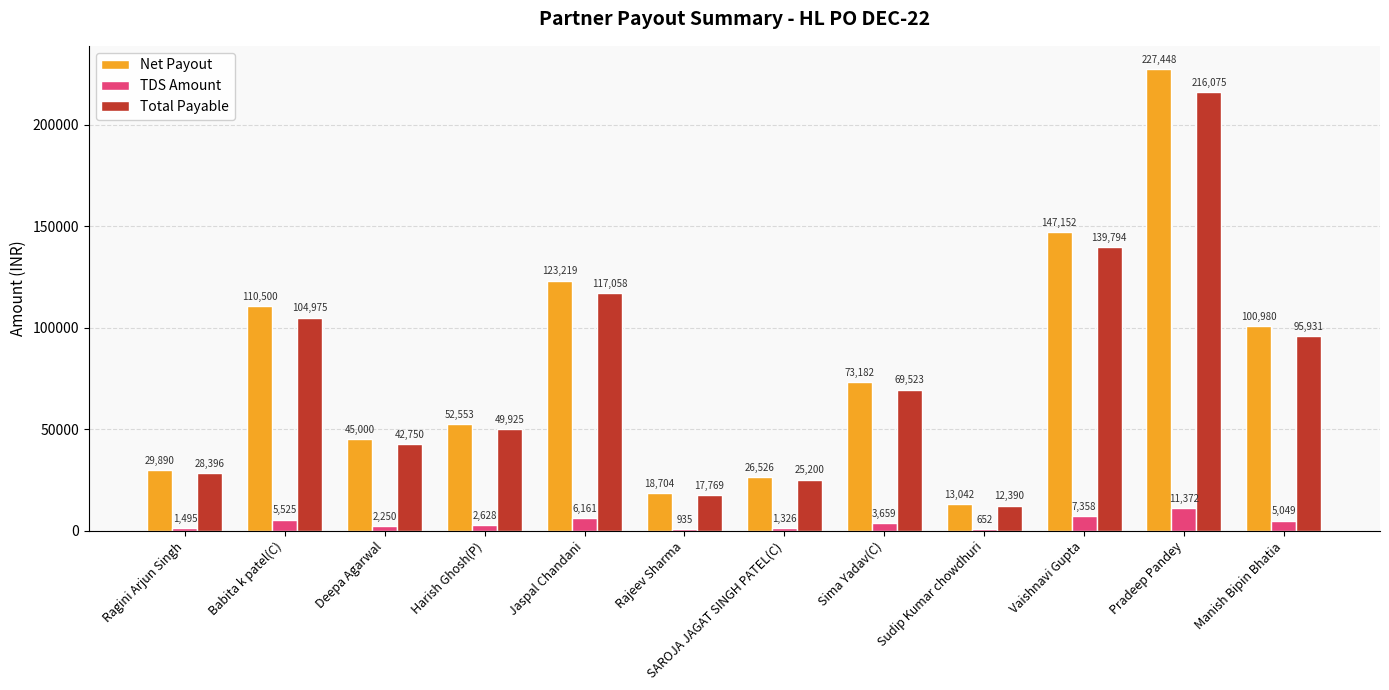

Is it true that Total Payable equals 79004 at Harish Ghosh(P)?

False